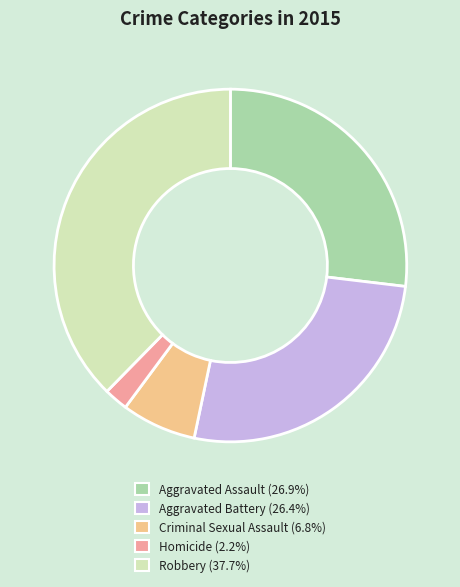

Is Aggravated Assault (26.9%) the majority of the pie?

No